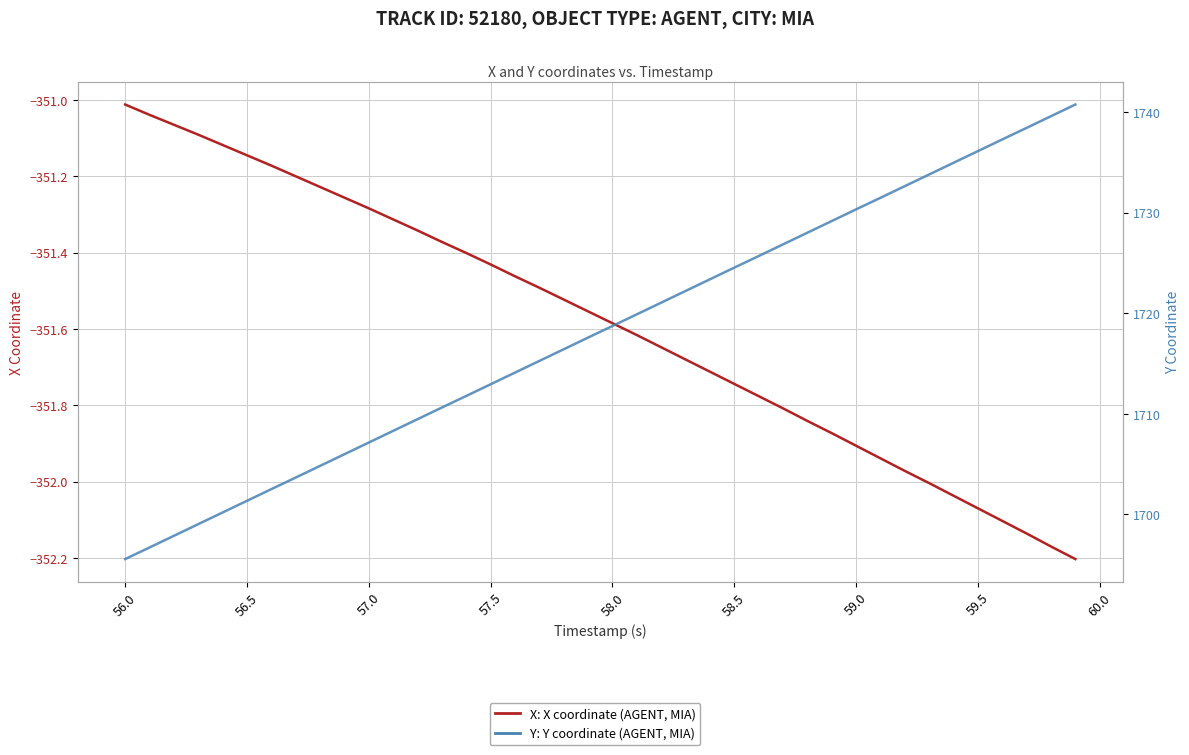

Reading left to right, what are all the values shown in this chart?

X coordinate (Track 52180, MIA): -351.0	-351.0	-351.1	-351.1	-351.1	-351.1	-351.2	-351.2	-351.2	-351.3	-351.3	-351.3	-351.3	-351.4	-351.4	-351.4	-351.5	-351.5	-351.5	-351.6	-351.6	-351.6	-351.6	-351.7	-351.7	-351.7	-351.8	-351.8	-351.8	-351.9	-351.9	-351.9	-352.0	-352.0	-352.0	-352.1	-352.1	-352.1	-352.2	-352.2
Y coordinate (Track 52180, MIA): 1695.6	1696.7	1697.9	1699.0	1700.2	1701.4	1702.5	1703.7	1704.8	1706.0	1707.2	1708.3	1709.5	1710.6	1711.8	1712.9	1714.1	1715.3	1716.4	1717.6	1718.7	1719.9	1721.0	1722.2	1723.4	1724.5	1725.7	1726.8	1728.0	1729.2	1730.3	1731.5	1732.6	1733.8	1735.0	1736.1	1737.3	1738.4	1739.6	1740.7